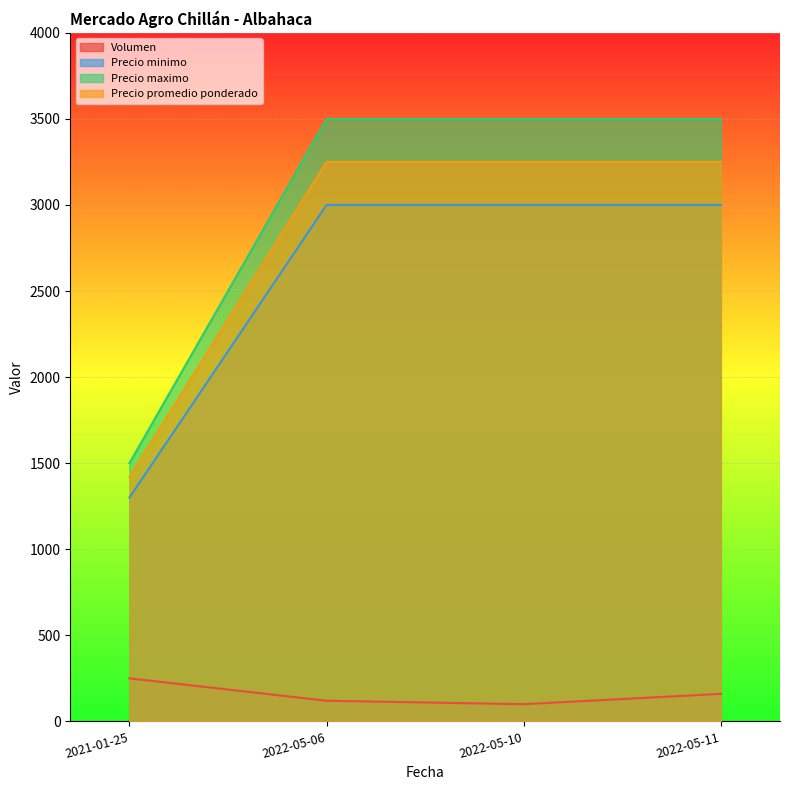

At how many categories does at least one series exceed 766?

4